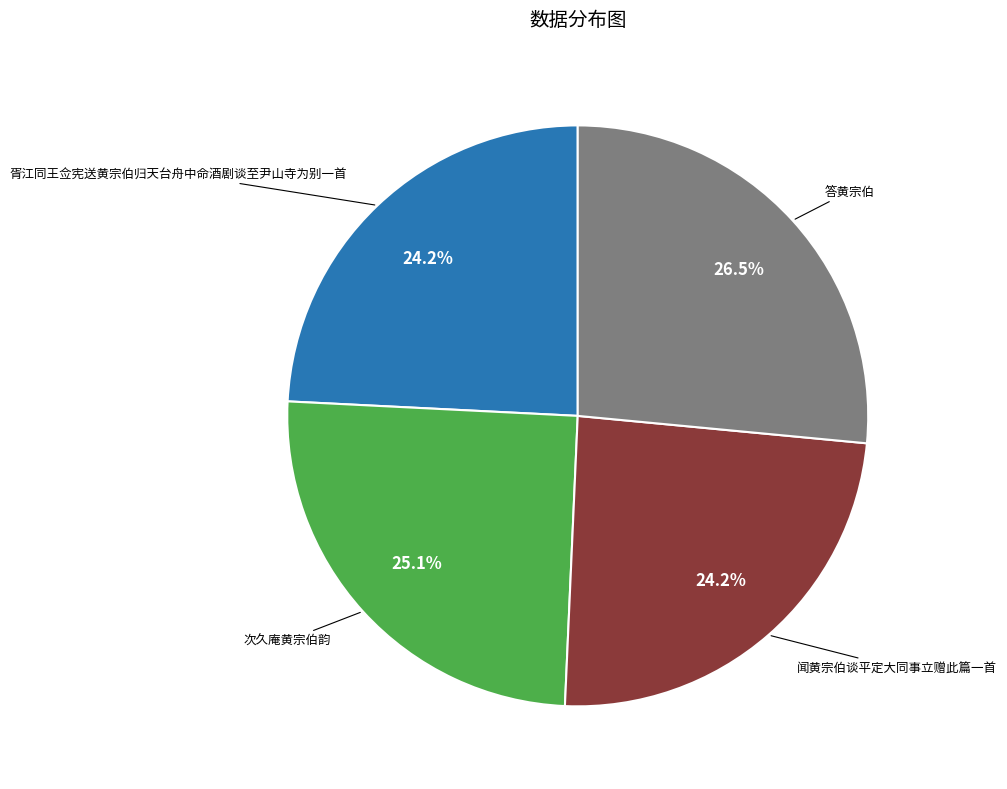

Is there a majority slice in this chart?

No